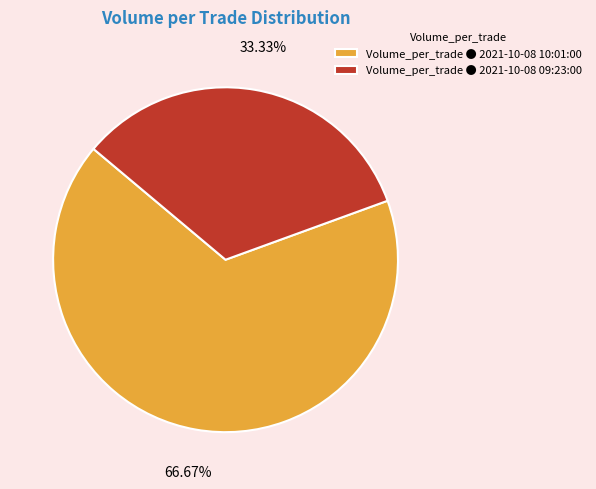

Does Volume_per_trade ● 2021-10-08 09:23:00 account for over 50% of the chart?

No